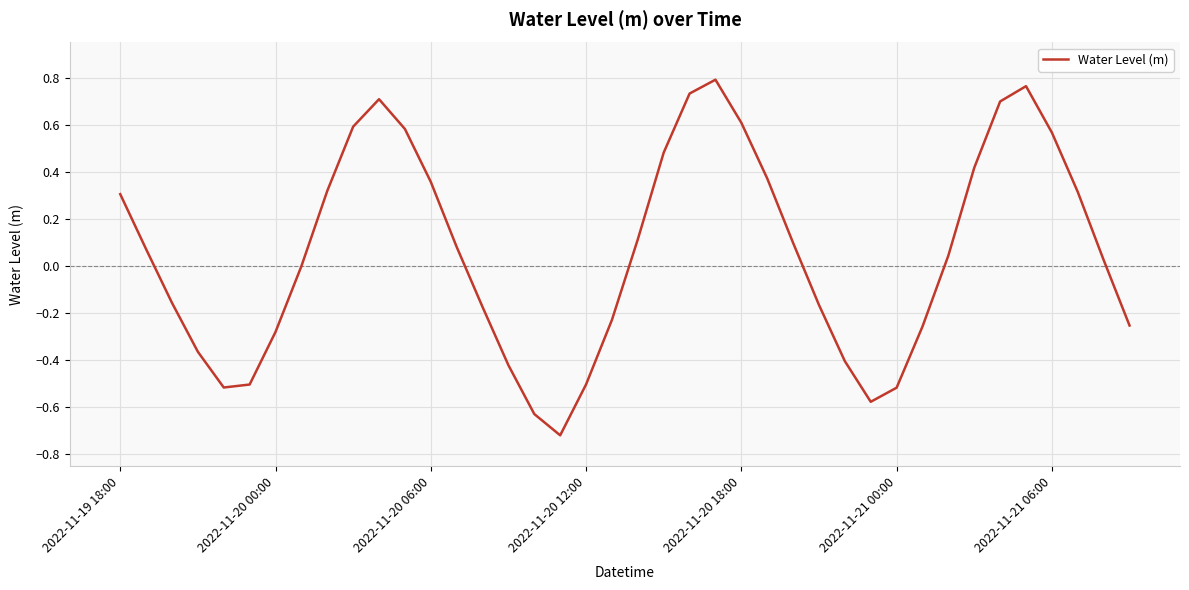

Count the number of data series in this chart.

1